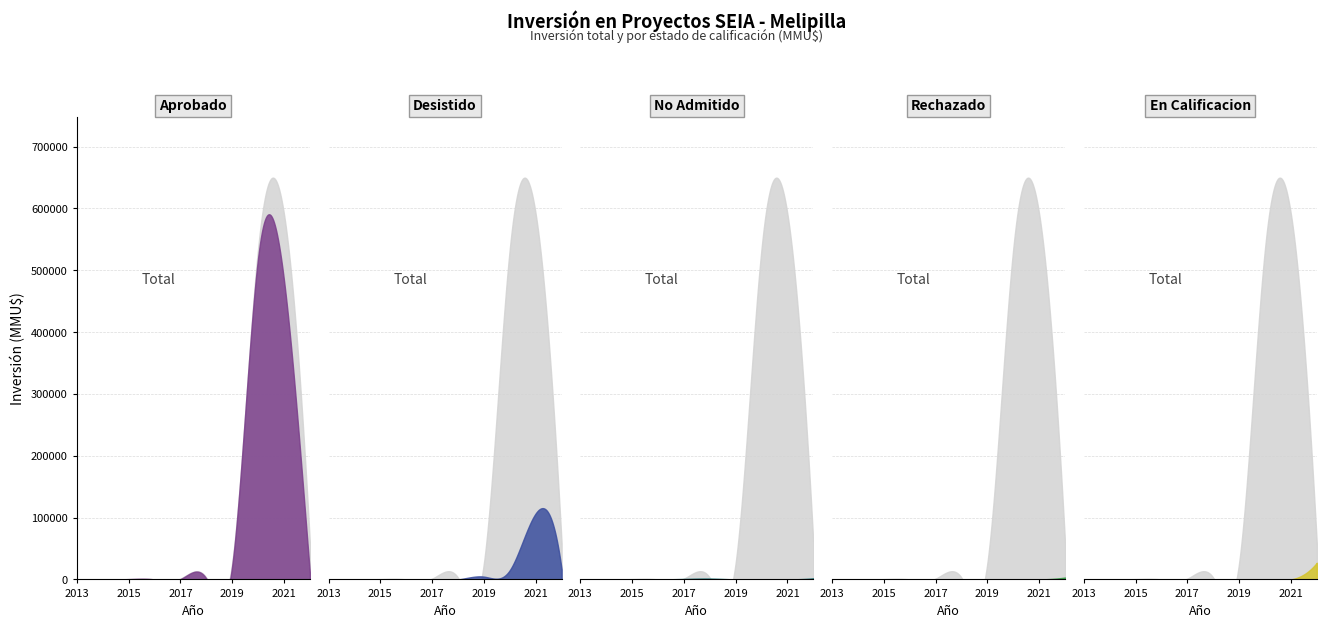

After their last crossing, which series has the higher values: En Calificacion or Desistido?

En Calificacion